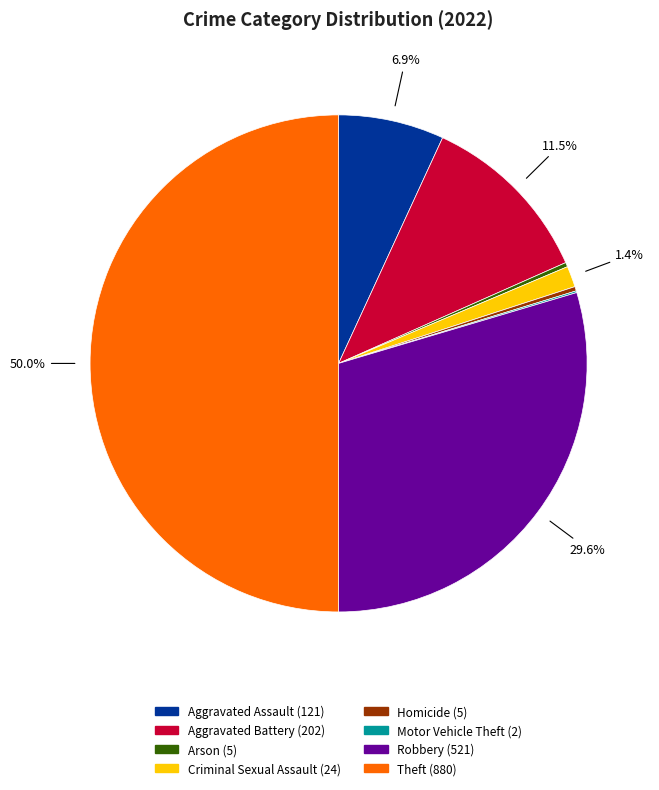

How much of the chart is everything except Aggravated Battery?

88.5%